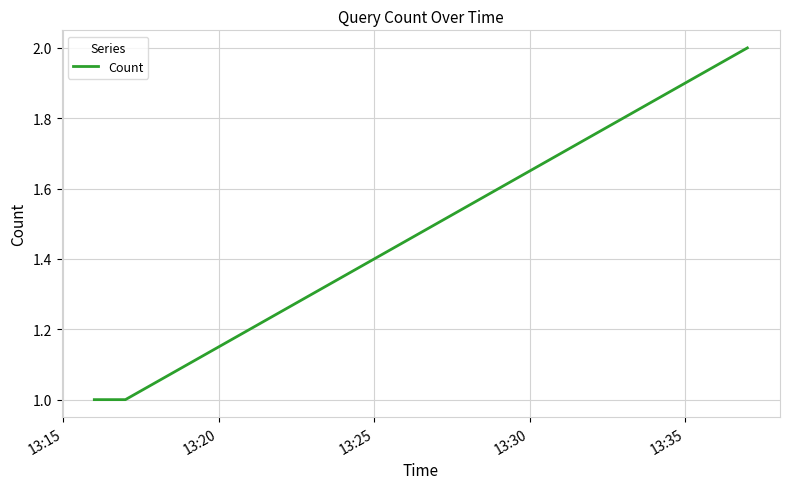

What is the difference between the maximum and minimum values?

1